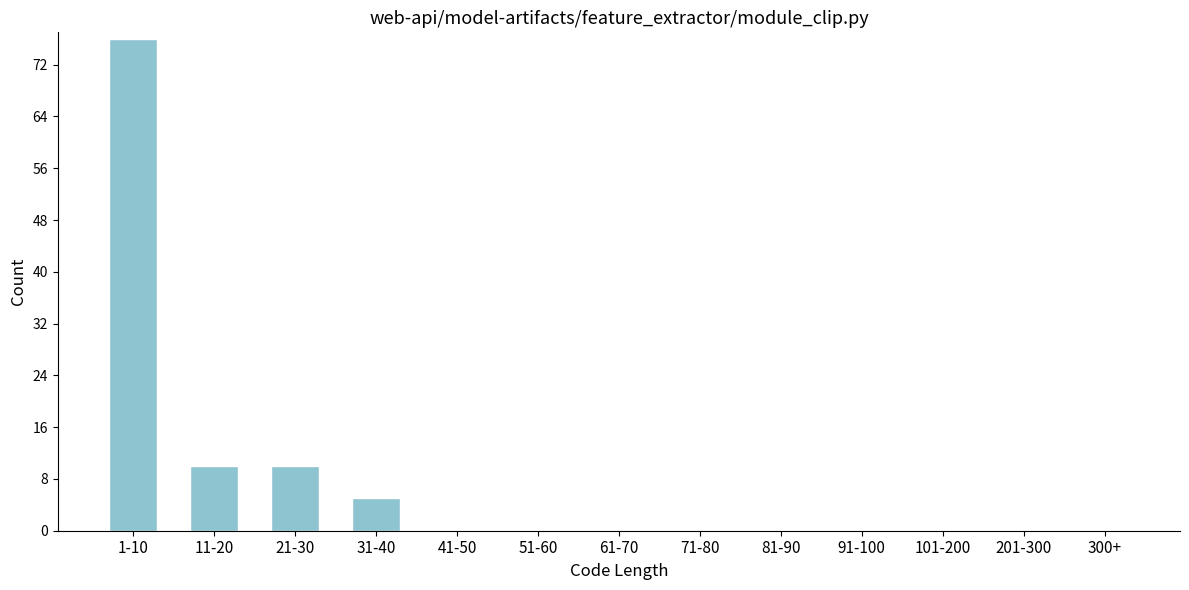

Reading right to left, transcribe all the data shown in this chart.

300+=0	201-300=0	101-200=0	91-100=0	81-90=0	71-80=0	61-70=0	51-60=0	41-50=0	31-40=5	21-30=10	11-20=10	1-10=76